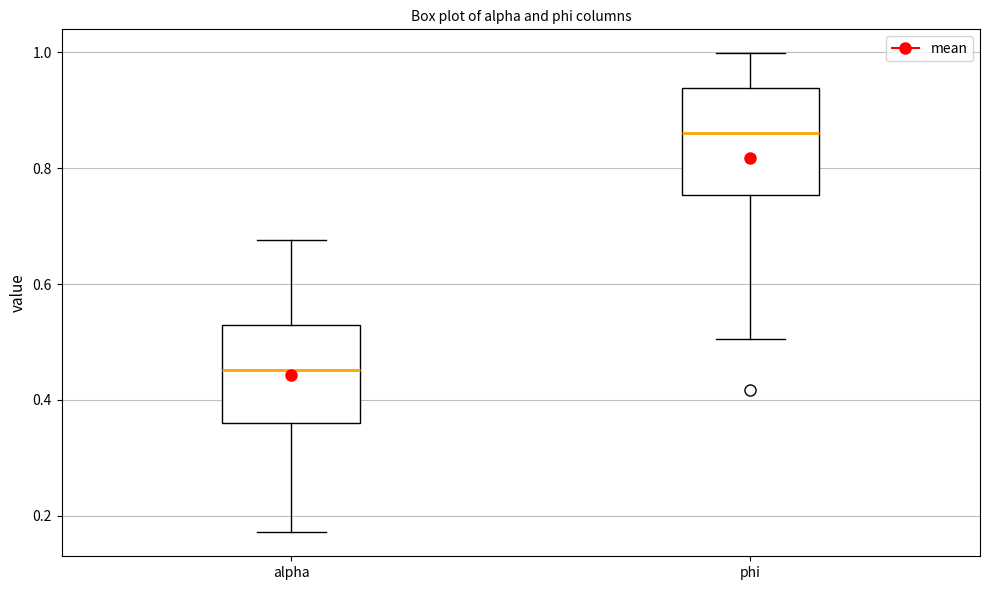

Which box's median line is the lowest?

alpha